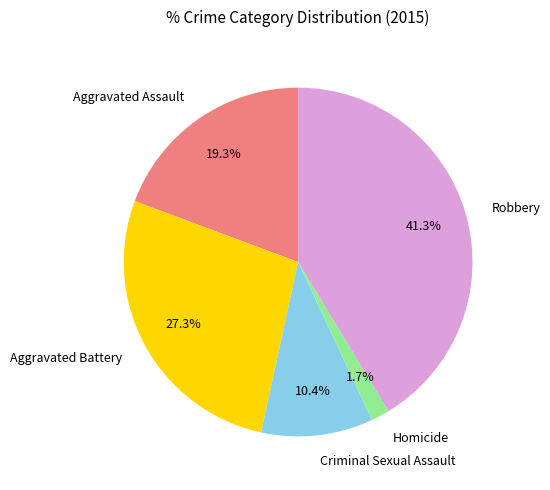

Rank the categories by value from highest to lowest.

Robbery, Aggravated Battery, Aggravated Assault, Criminal Sexual Assault, Homicide